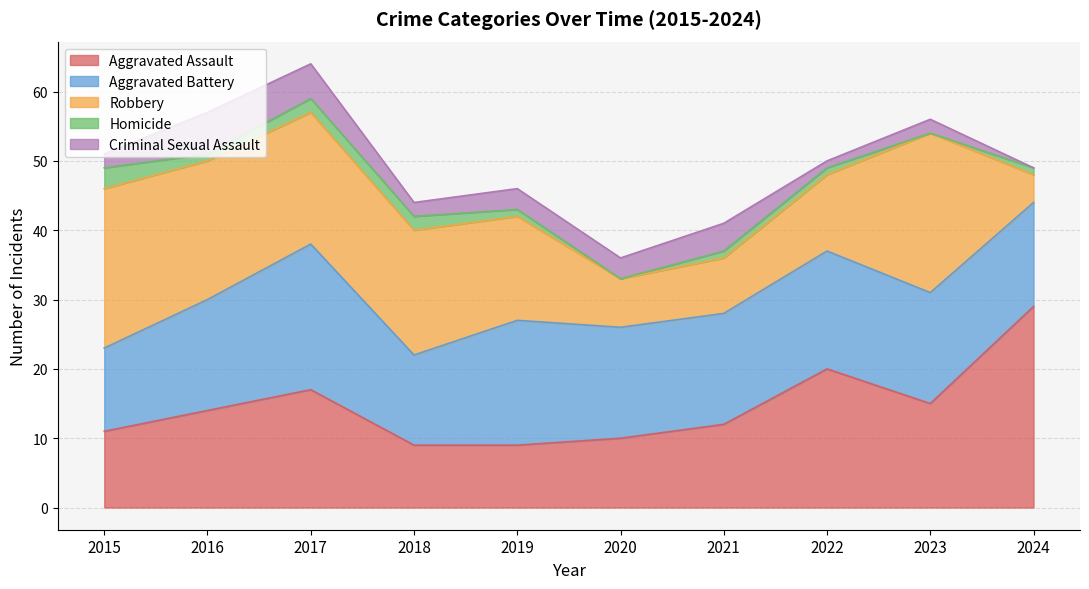

True or false: Homicide has more than 1 points higher than both neighbors.

False